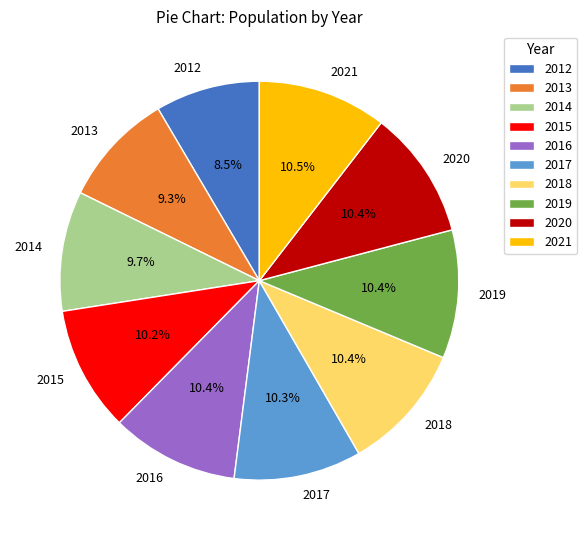

To the nearest percent, what percentage of the pie is 2013?

9%